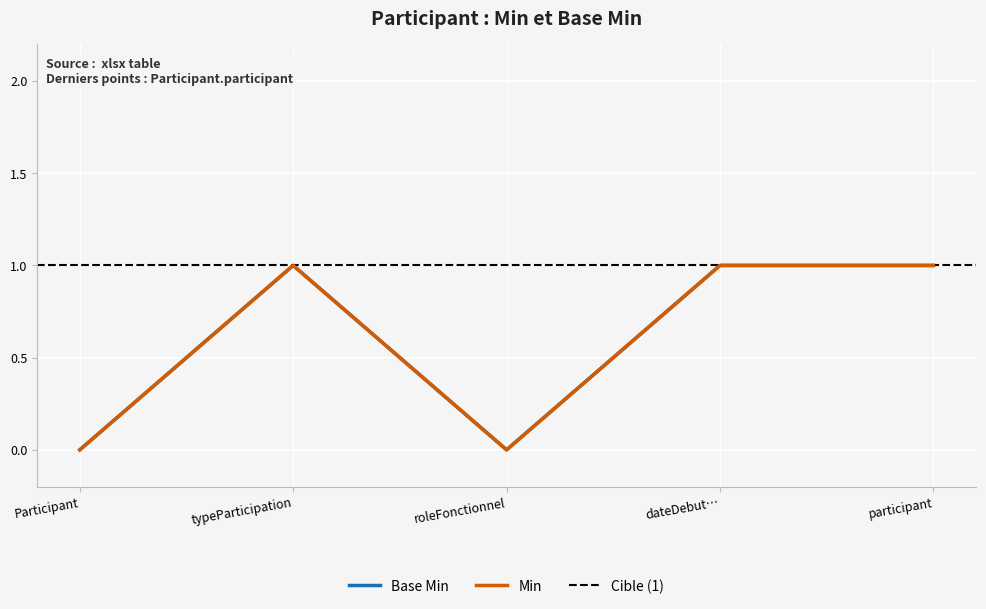

How many values are below 1?

2